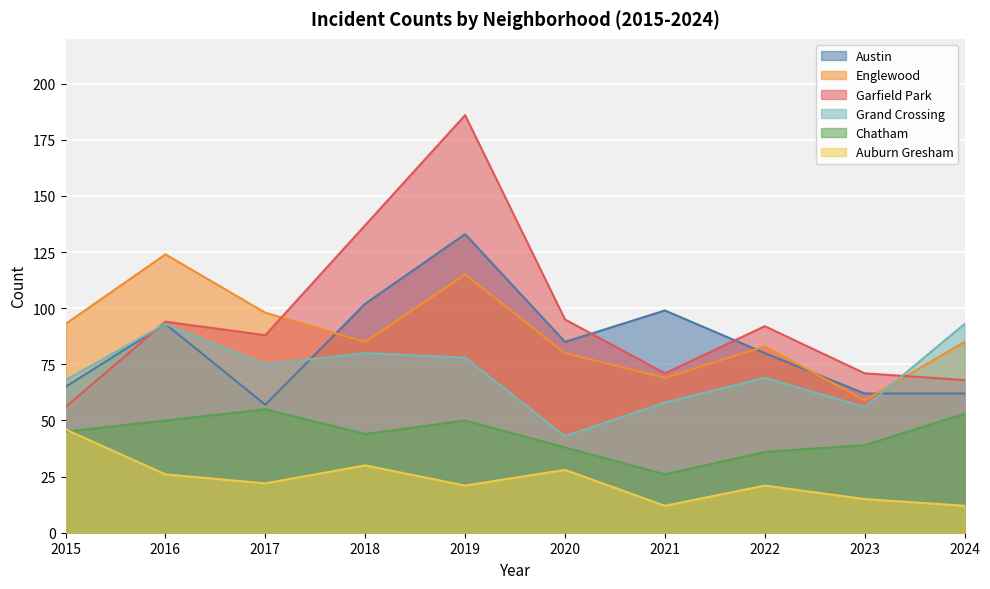

How many lines are shown in the chart?

6